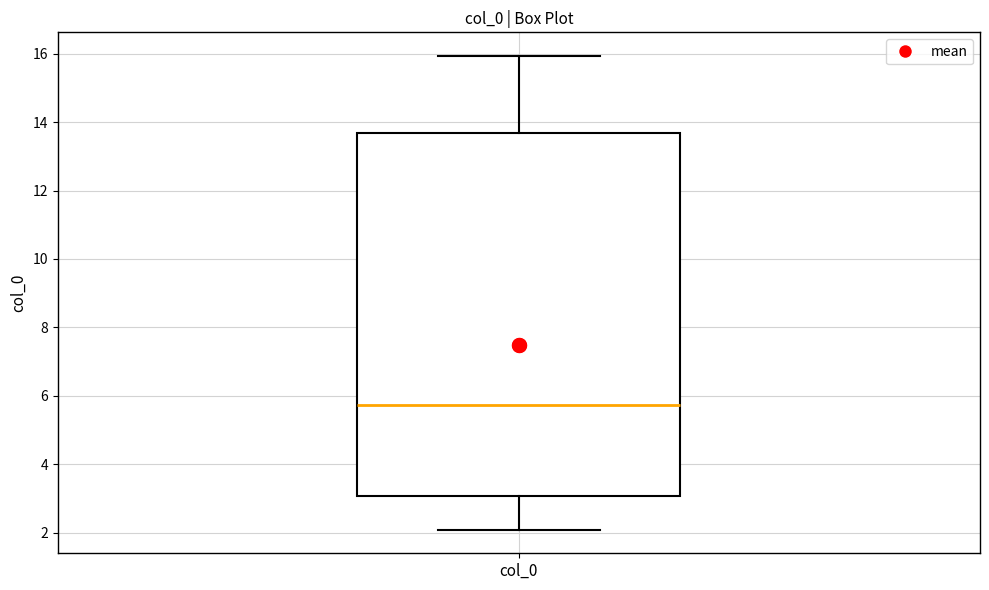

Transcribe this box plot: give where the median line is, the range the box spans, and where the two whiskers end, as read against the y-axis. The values are not printed on the chart, so give them approximately, as read against the axis.

median 5.8, box 3.0 to 13.6, whiskers 2.0 to 16.0